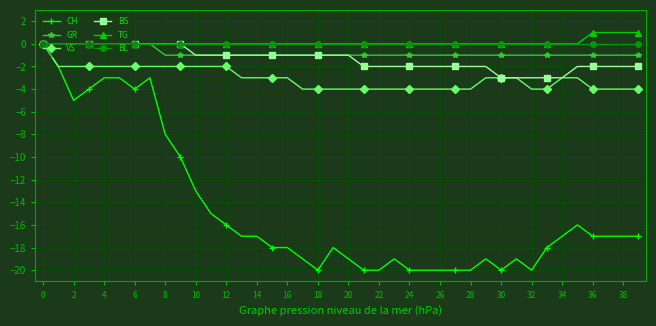

What is the lowest value of the CH series?

-20